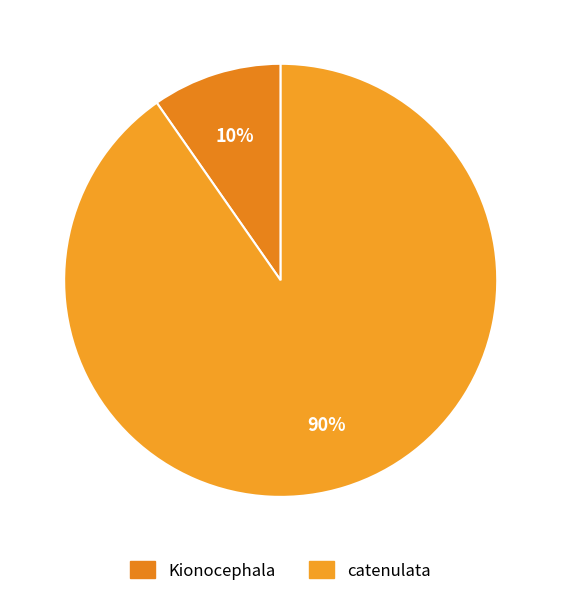

How many segments does this pie chart have?

2